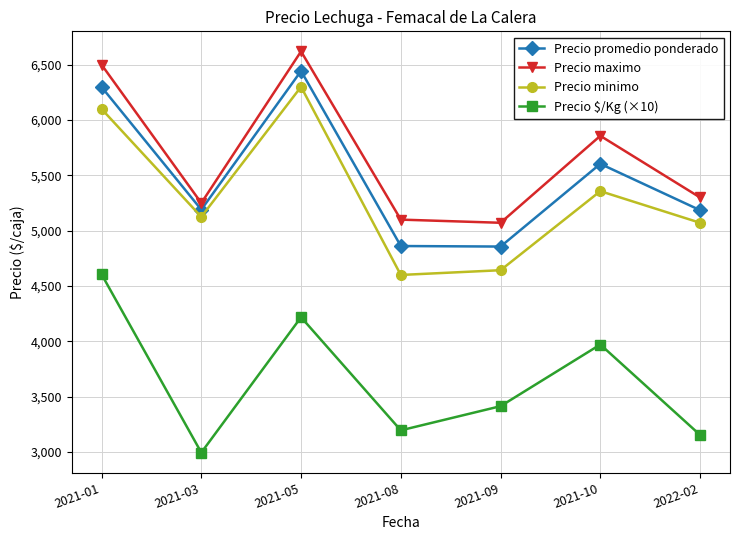

The value of Precio $/Kg (×10) at 2021-08 is 1828.1. True or false?

False